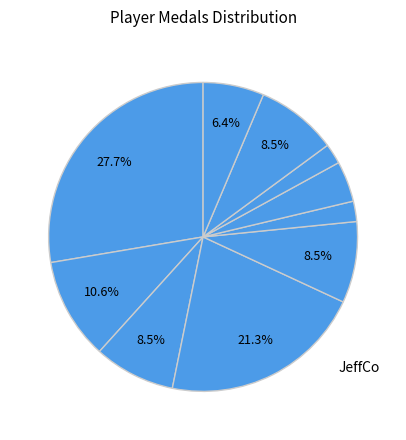

Which category has the biggest portion of the pie?

JeffCo